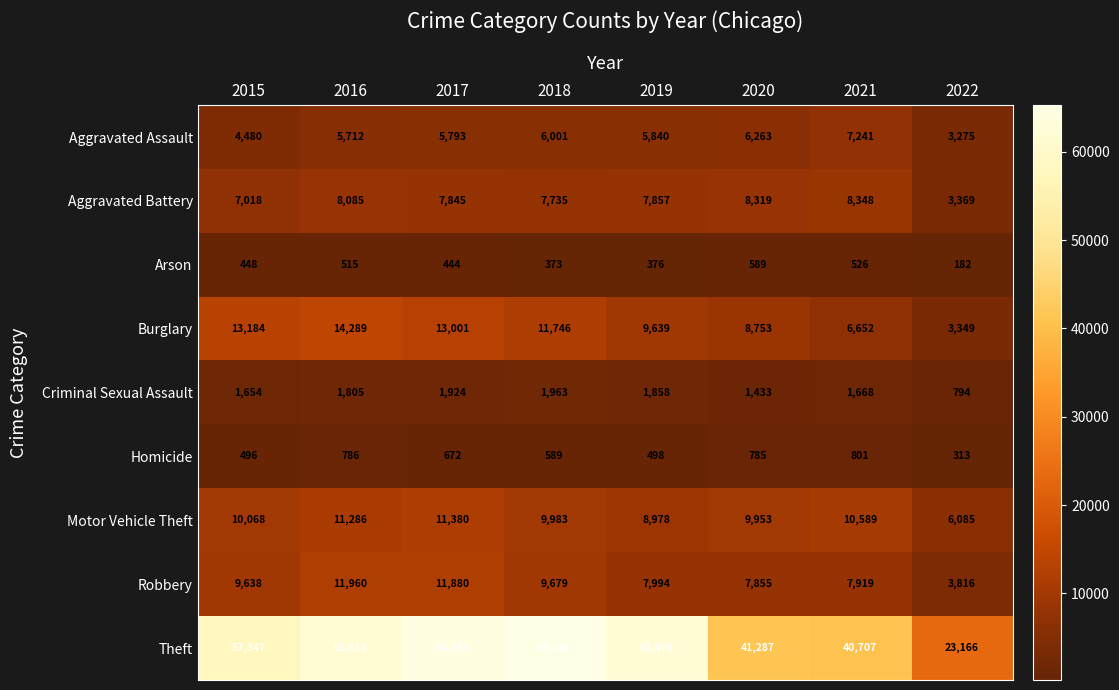

Rank the series by their maximum value, from highest to lowest.

Theft, Burglary, Robbery, Motor Vehicle Theft, Aggravated Battery, Aggravated Assault, Criminal Sexual Assault, Homicide, Arson